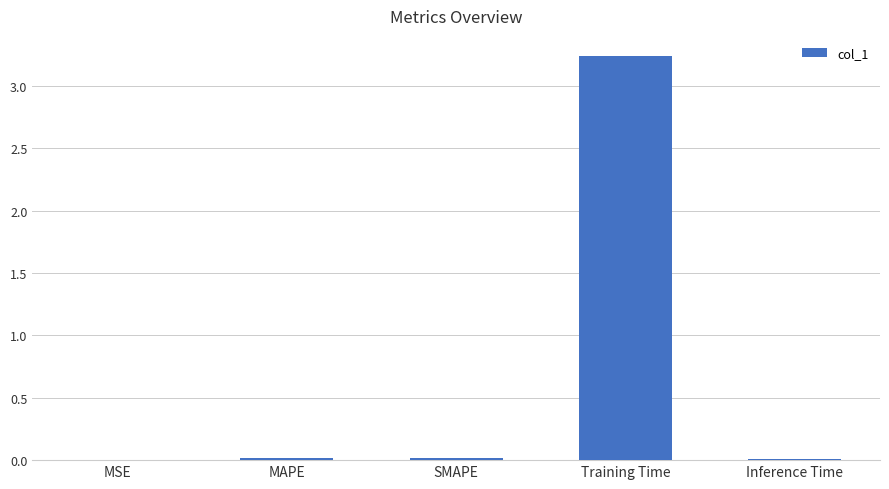

The chart shows a value of 0.0 at MSE. True or false?

True